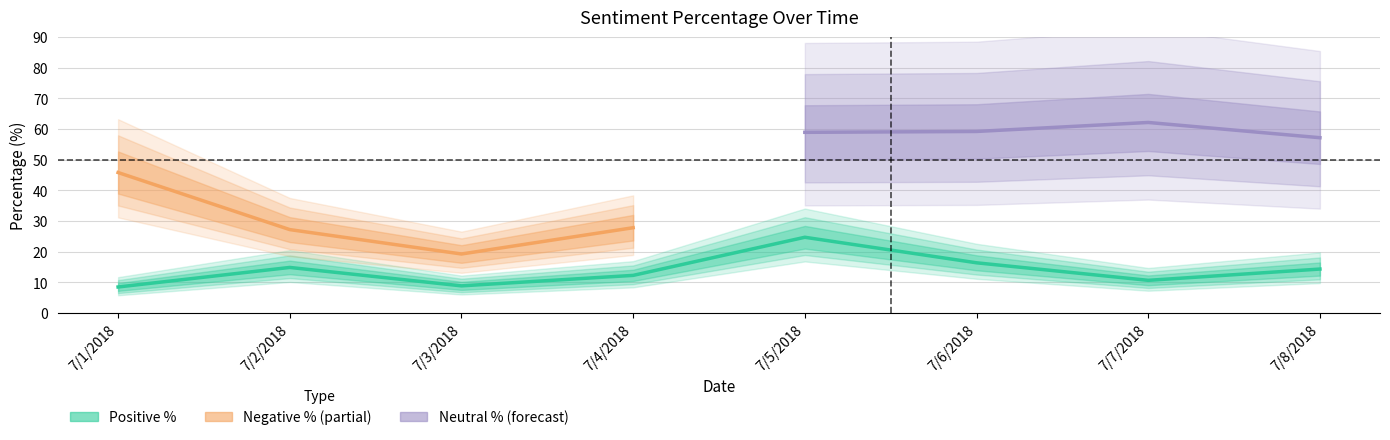

How many series are shown in this chart?

3